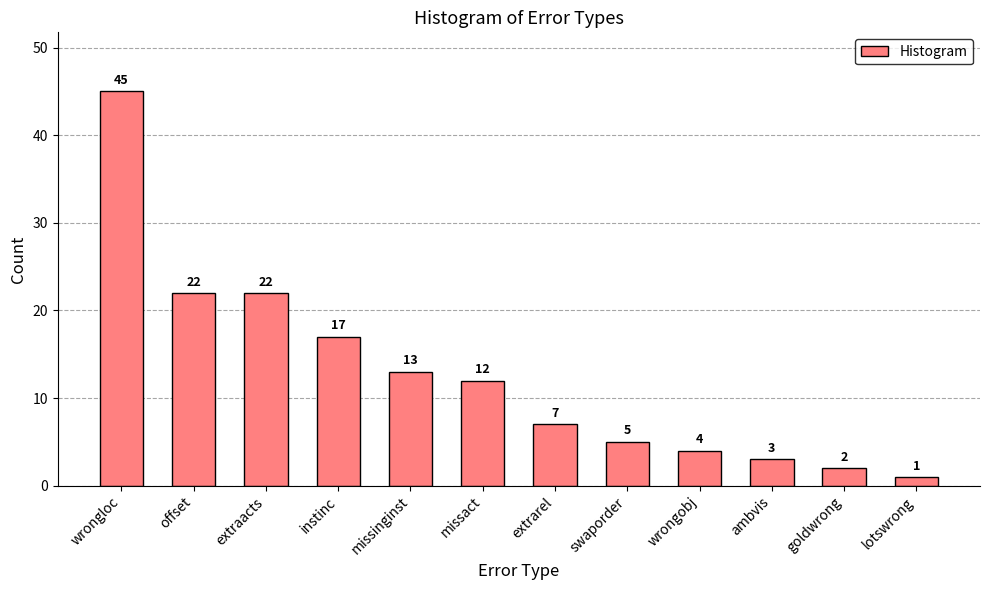

True or false: the data shows 7 at swaporder.

False